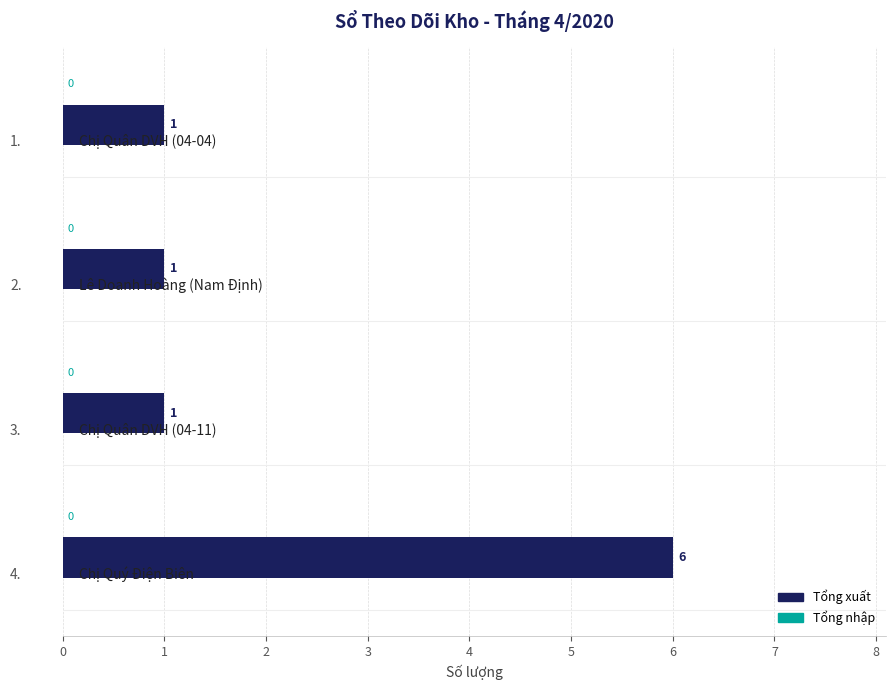

What is the greatest value displayed?

6